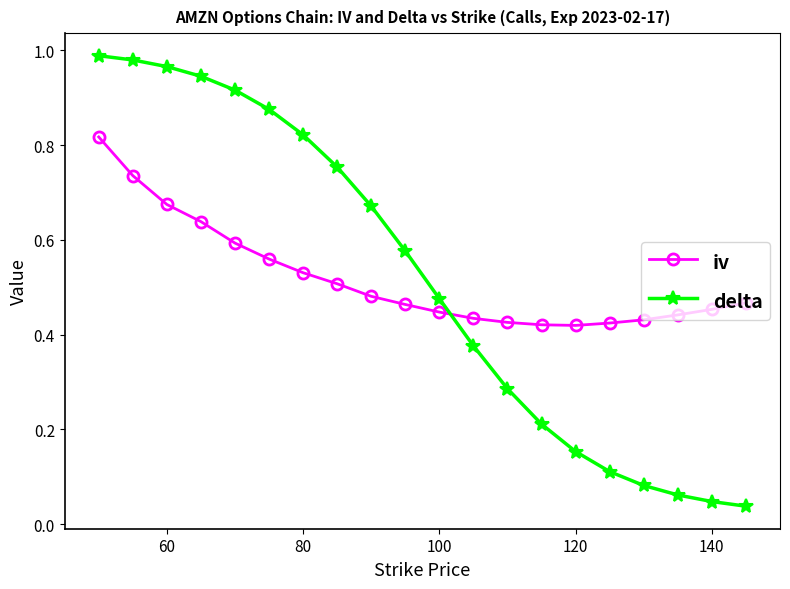

What is the sum of all iv values?

10.4